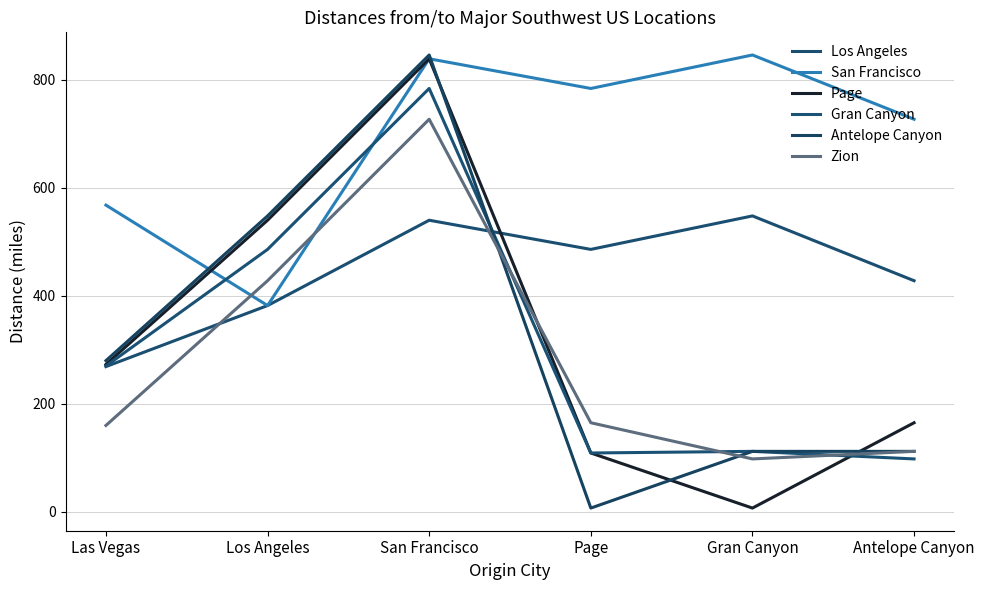

What is the label of the 6th point from the left?

Antelope Canyon